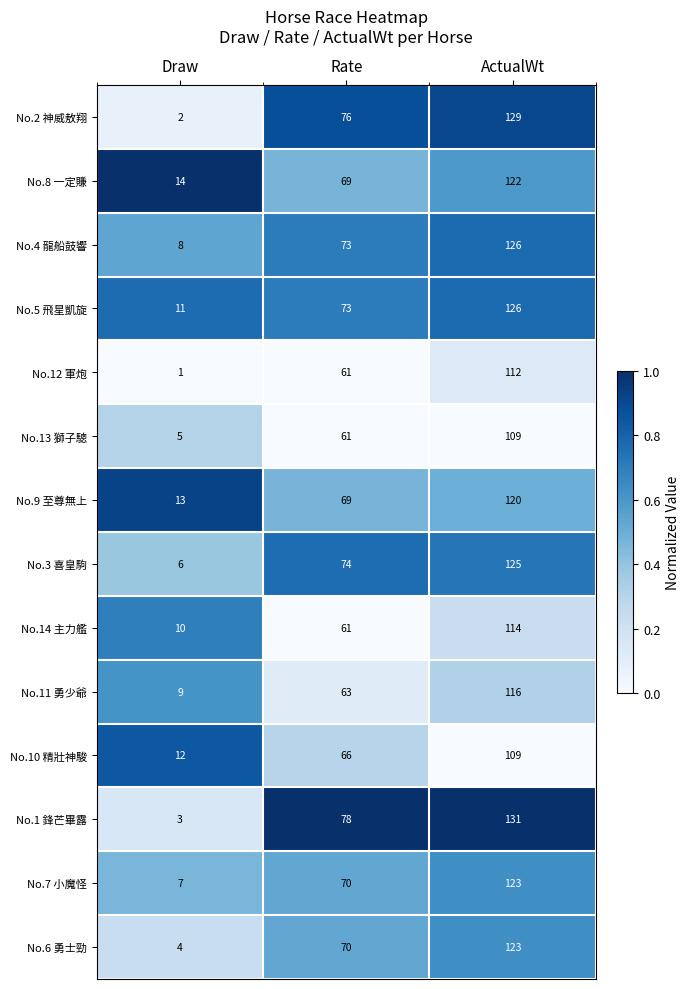

Between Draw and Rate, which series saw the biggest shift?

No.1 鋒芒畢露